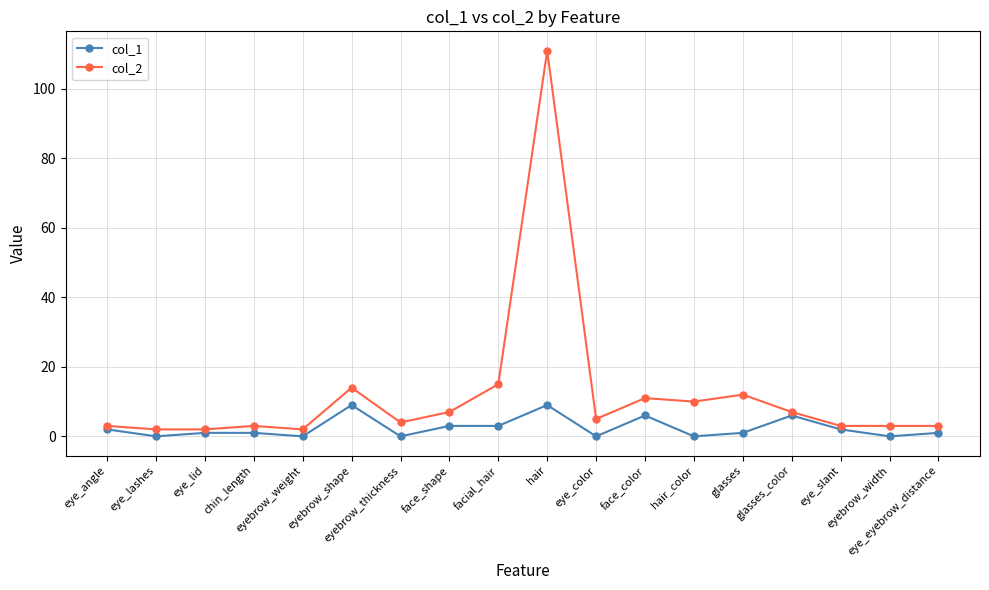

What is the maximum value shown in the chart?

111